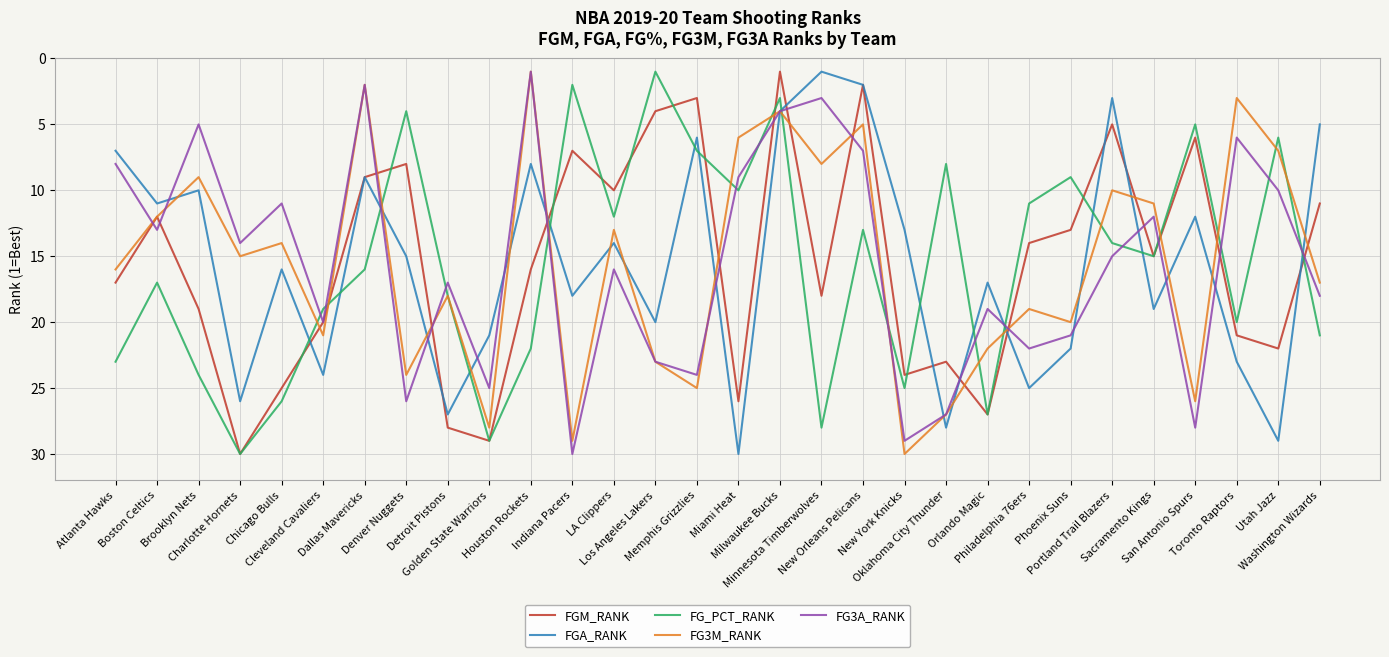

Does the chart have visible grid lines?

Yes